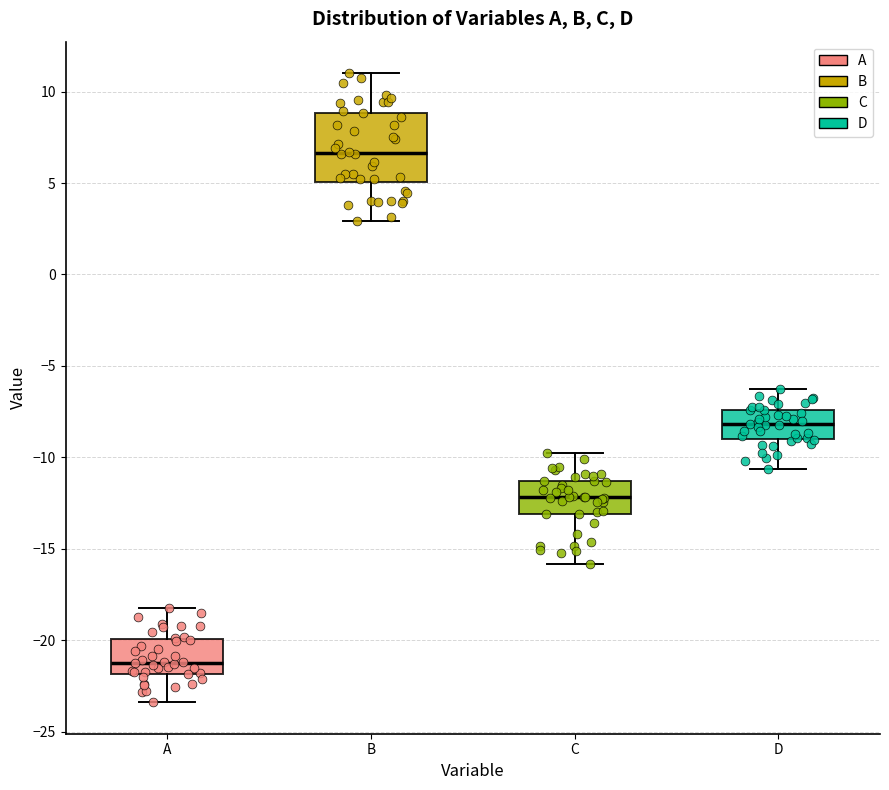

Comparing the boxes themselves (not the whiskers), which one is the tallest?

B